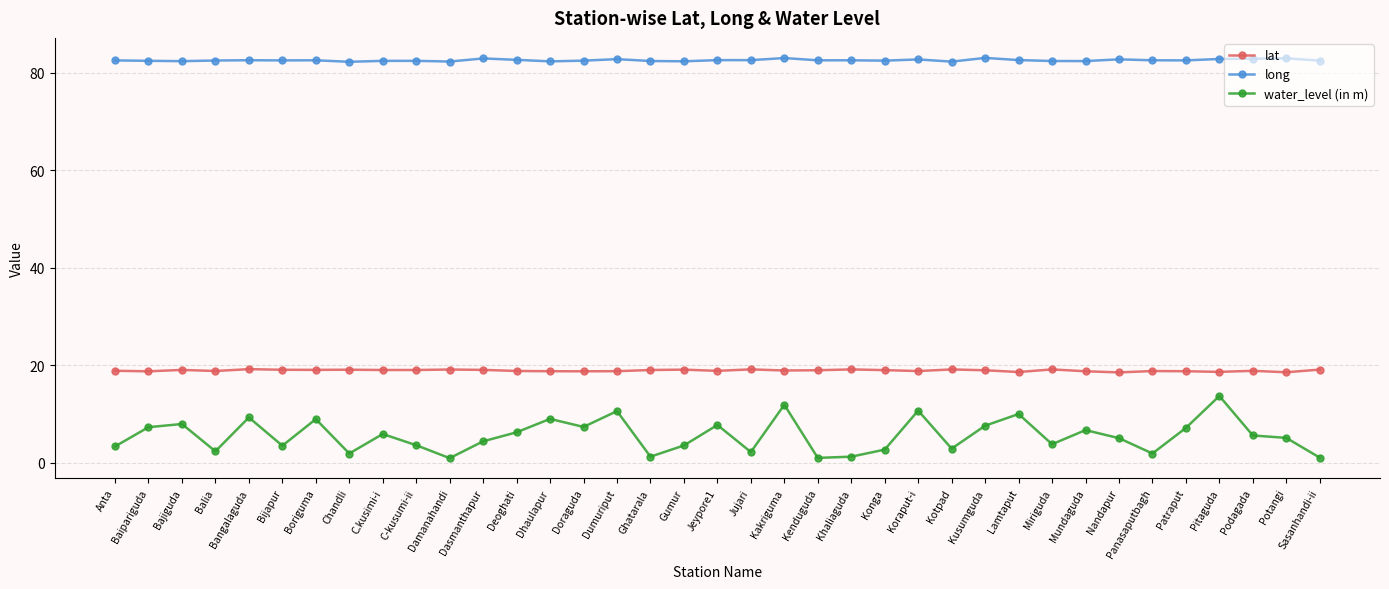

Which series has the largest range (max minus min)?

water_level (in m)